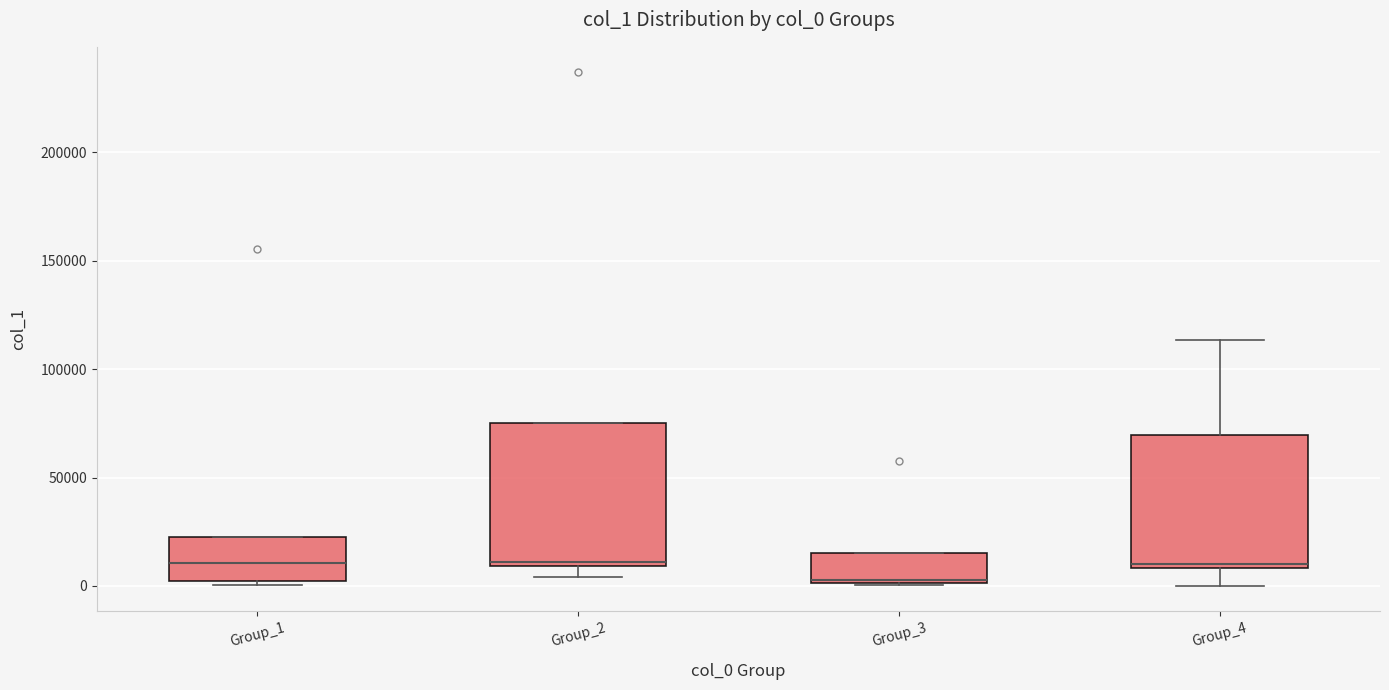

Reading left to right, transcribe this box plot: for each box, give where its median line is, the range the box spans, and where its two whiskers end, as read against the y-axis. The values are not printed on the chart, so give them approximately, as read against the axis.

Group_1: median 10000, box 0 to 20000, whiskers 0 (just below the box's lower edge) to 20000
Group_2: median 10000 (just above the box's lower edge), box 10000 to 75000, whiskers 5000 to 75000
Group_3: median 5000, box 0 to 15000, whiskers 0 to 15000
Group_4: median 10000 (just above the box's lower edge), box 10000 to 70000, whiskers 0 to 115000